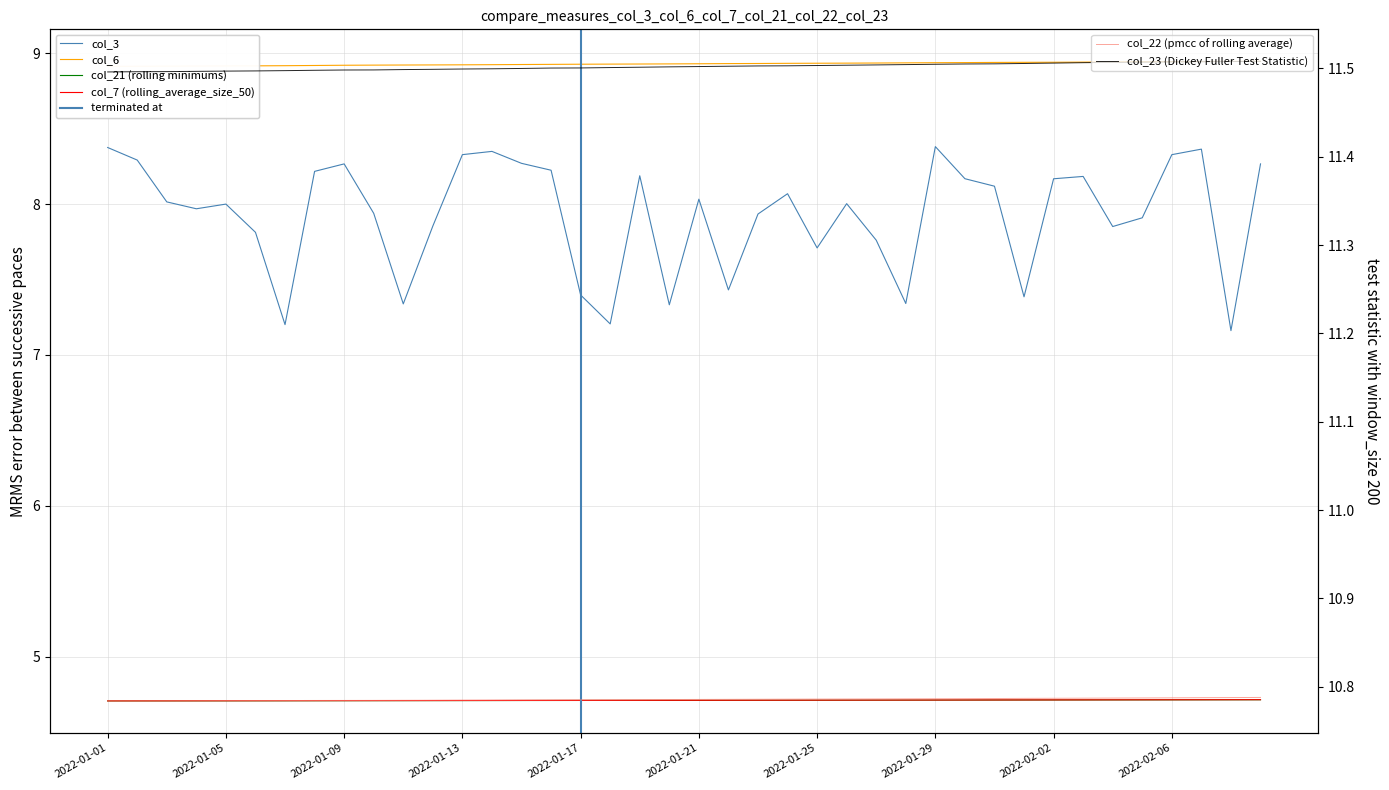

What is the label of the 18th point from the left?

2022-01-18